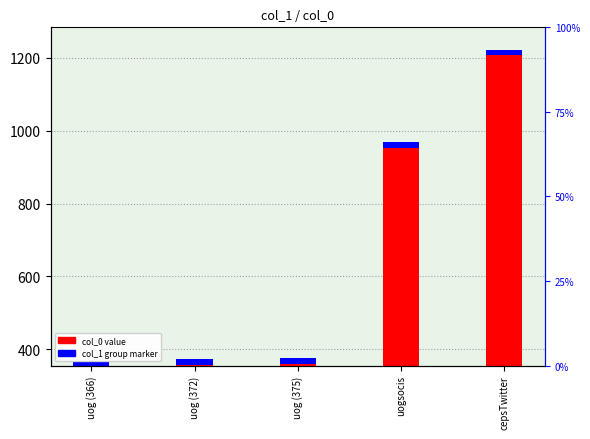

Which category has the lowest value across all series?

uog (366)